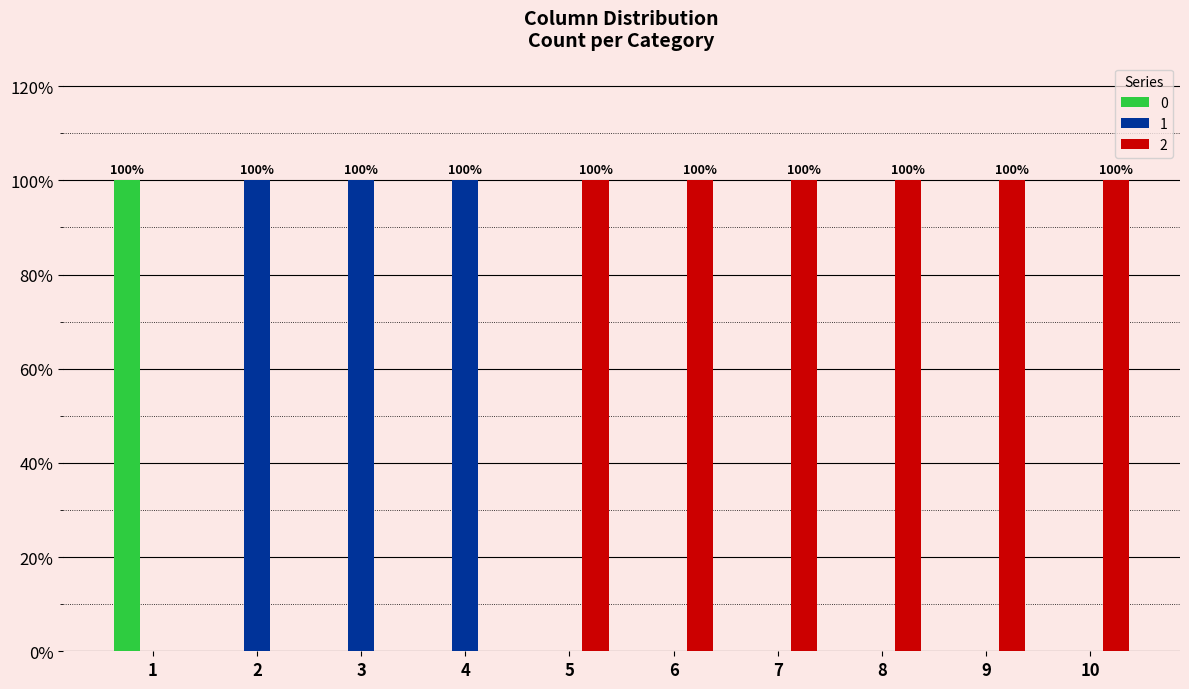

Reading right to left, transcribe all the data shown in this chart.

0: 10=0	9=0	8=0	7=0	6=0	5=0	4=0	3=0	2=0	1=1
1: 10=0	9=0	8=0	7=0	6=0	5=0	4=1	3=1	2=1	1=0
2: 10=1	9=1	8=1	7=1	6=1	5=1	4=0	3=0	2=0	1=0